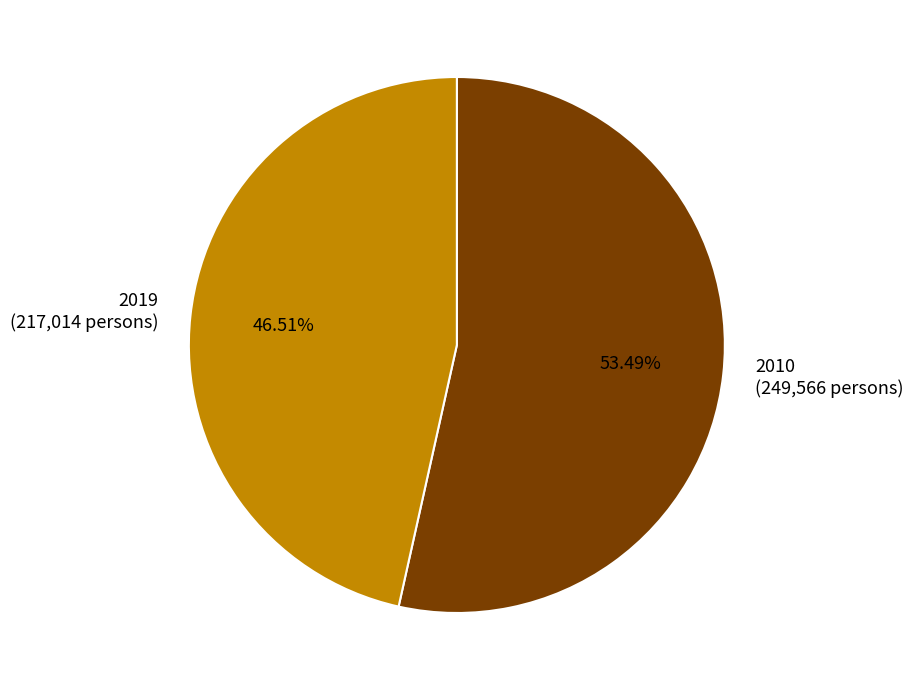

How many segments does this pie chart have?

2